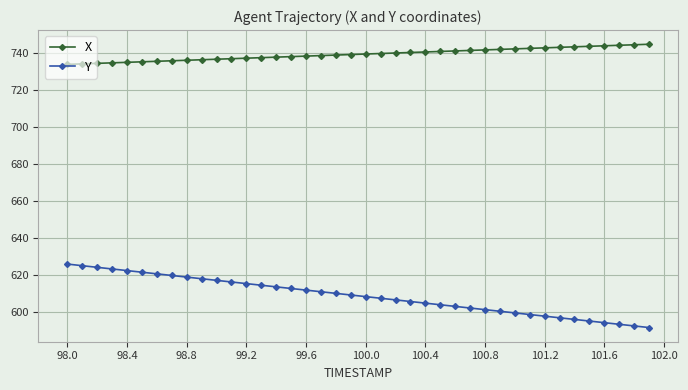

What is the value of the Y point at the 10th from the left?

618.2